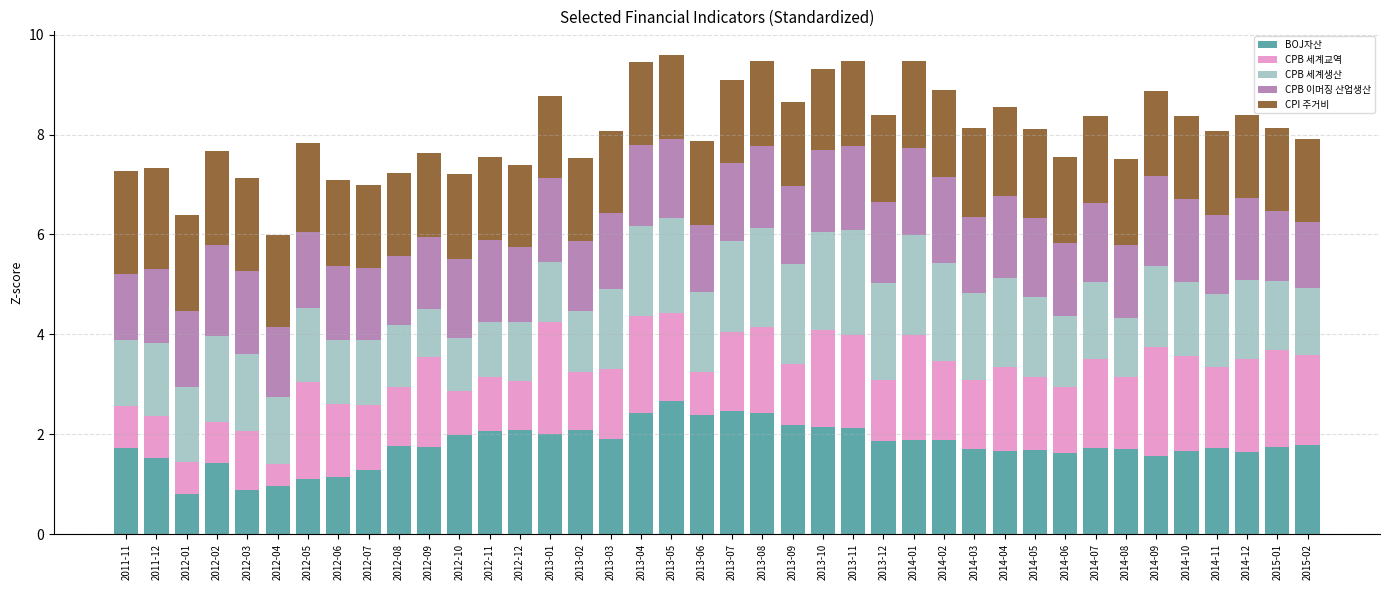

What is the maximum value for BOJ자산?

2.7